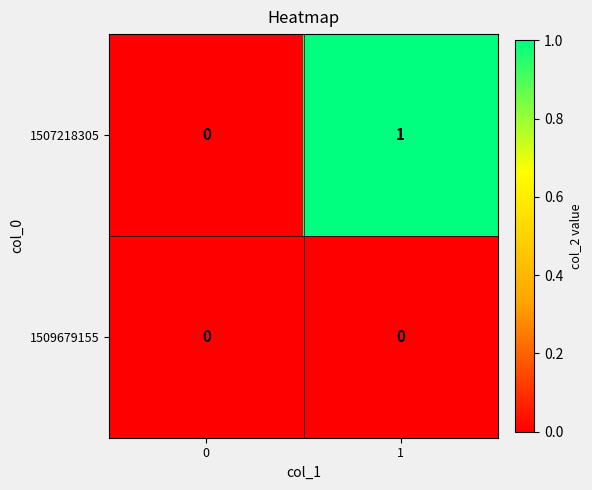

Which series has the largest total across all categories?

1507218305